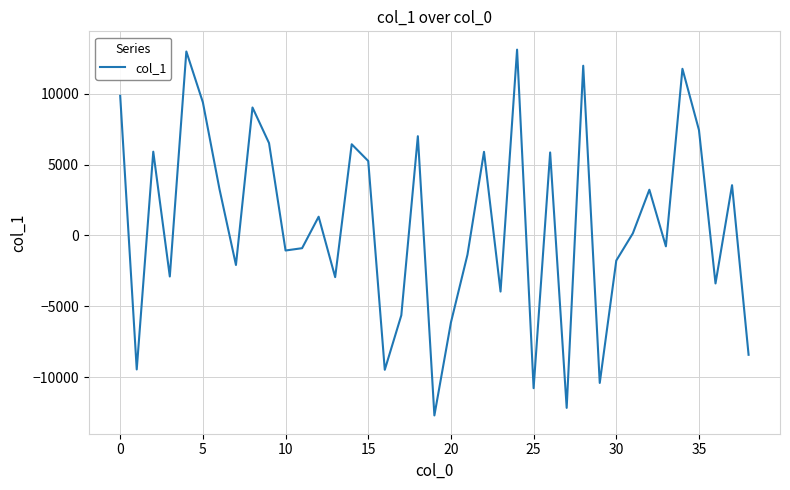

What is the difference between the maximum and minimum values?

25828.2